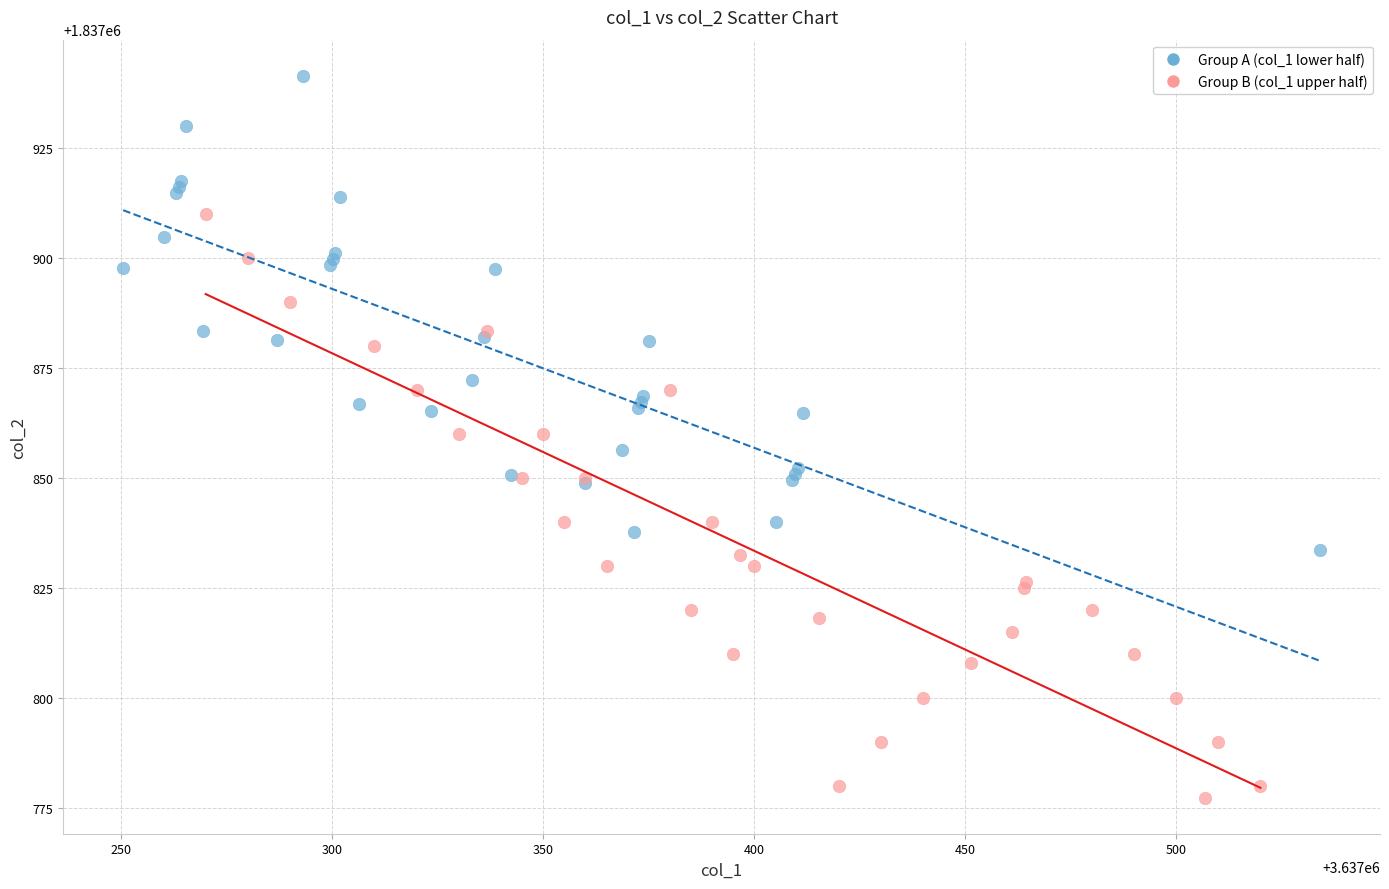

Which series reaches the maximum Y coordinate?

Group A (col_1 lower half)